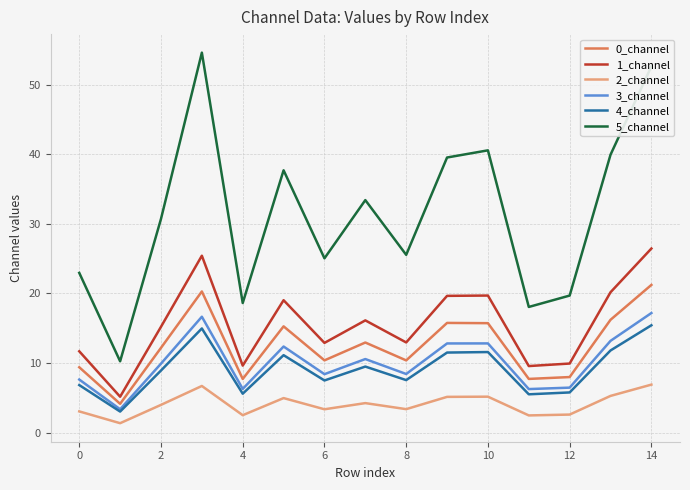

True or false: 0_channel and 2_channel cross at least once.

False